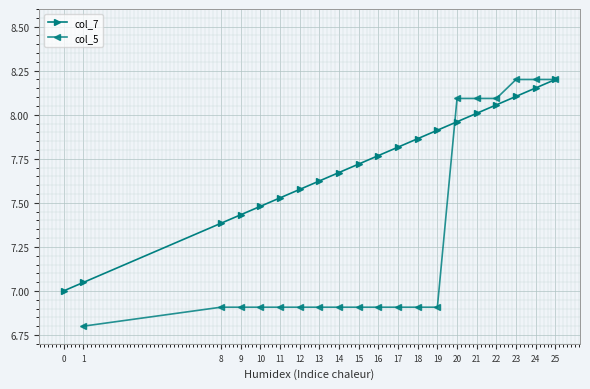

Is the value of col_5 at 20 greater than the value of col_7 at 22?

Yes